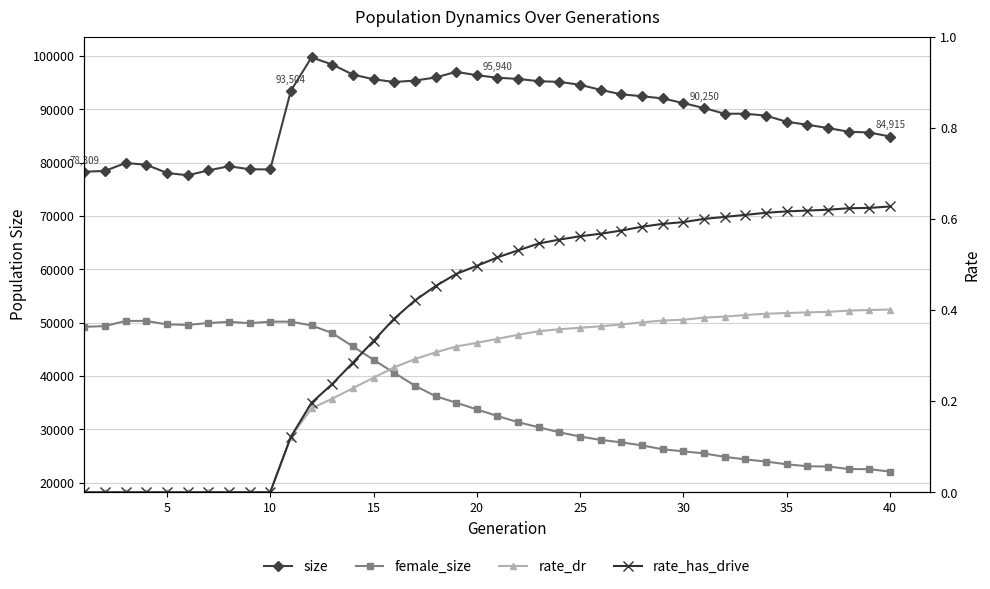

Rank the series by their maximum value, from highest to lowest.

size, female_size, rate_has_drive, rate_dr